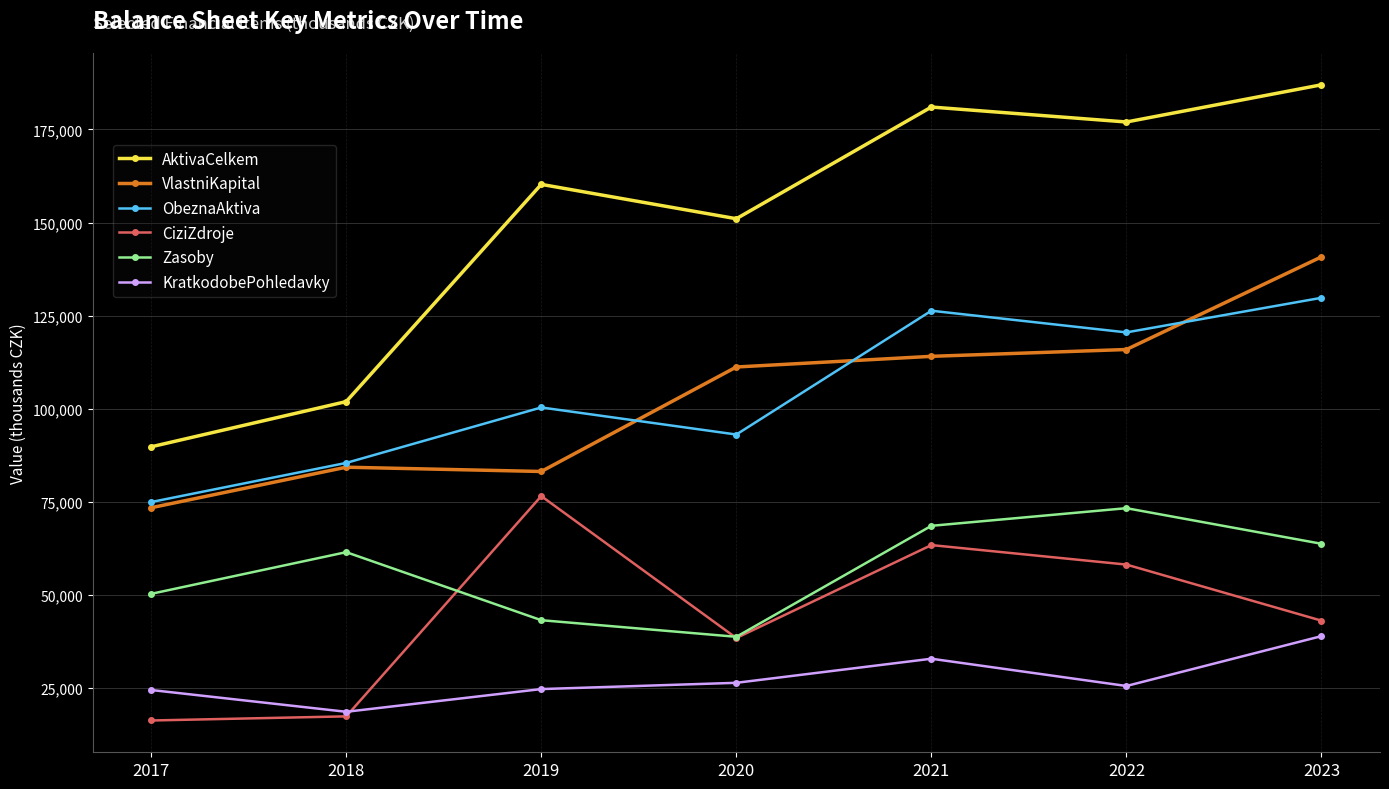

The value of KratkodobePohledavky at 2023 is 38945. True or false?

True